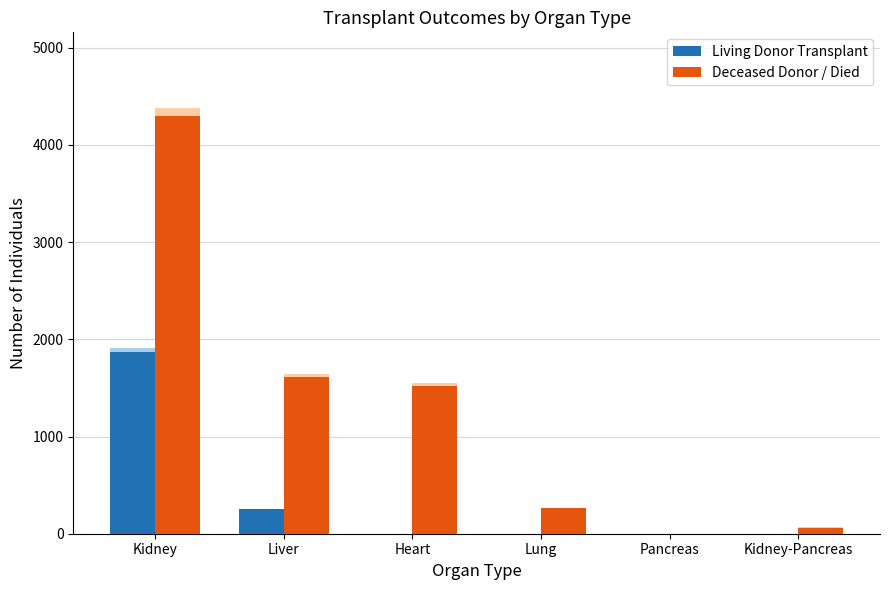

The value of Living Donor Transplant at Liver is 382. True or false?

False